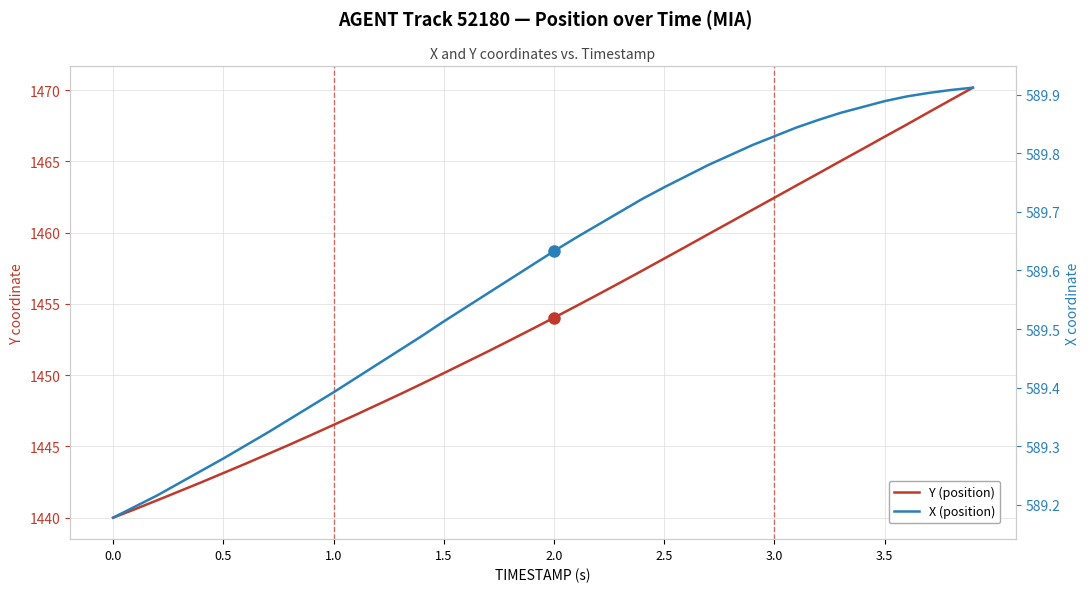

Count the number of data series in this chart.

2